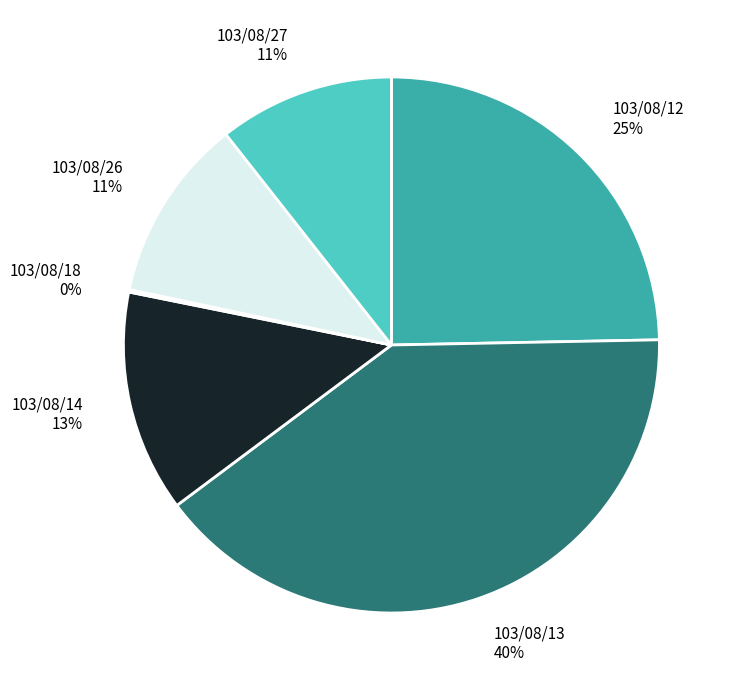

Which has a higher value, 103/08/12 or 103/08/14?

103/08/12